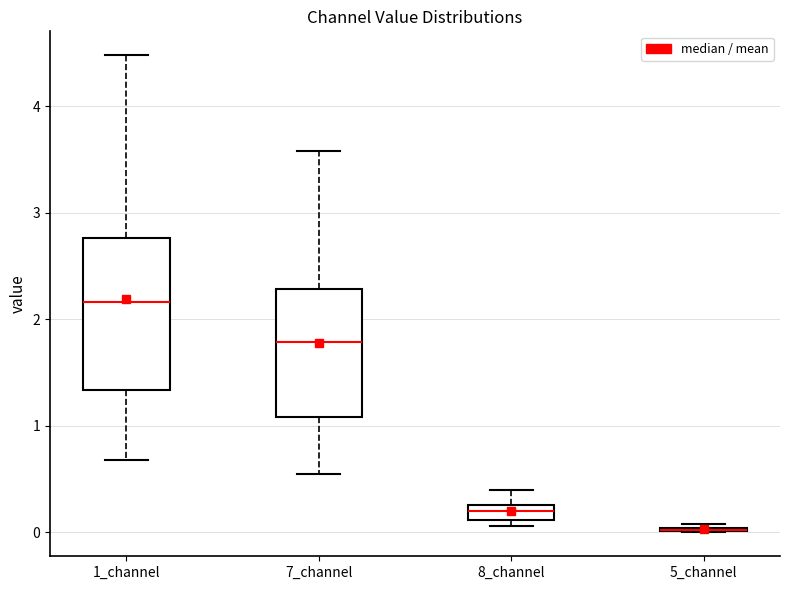

Which box is the tallest, from its lower edge to its upper edge?

1_channel